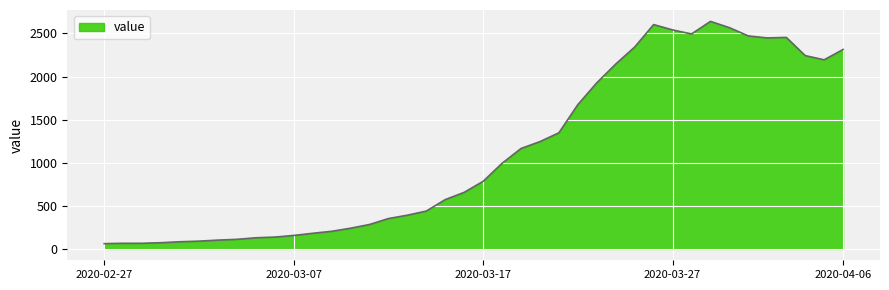

What is the difference between the maximum and minimum values?

2579